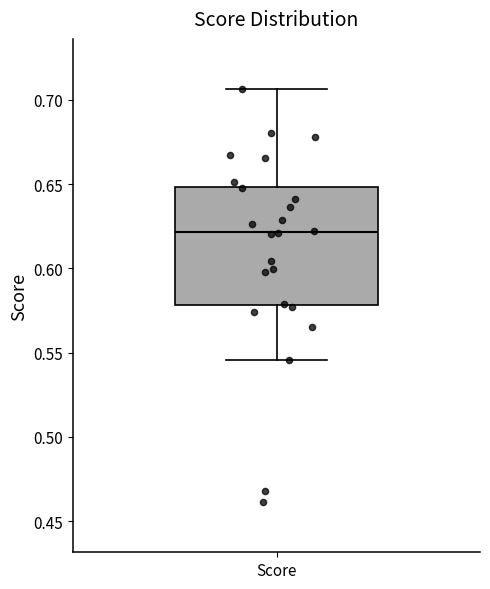

Where does the lower whisker of the box for Score end on the y-axis? The values are not printed on the chart, so give them approximately, as read against the axis.

0.545